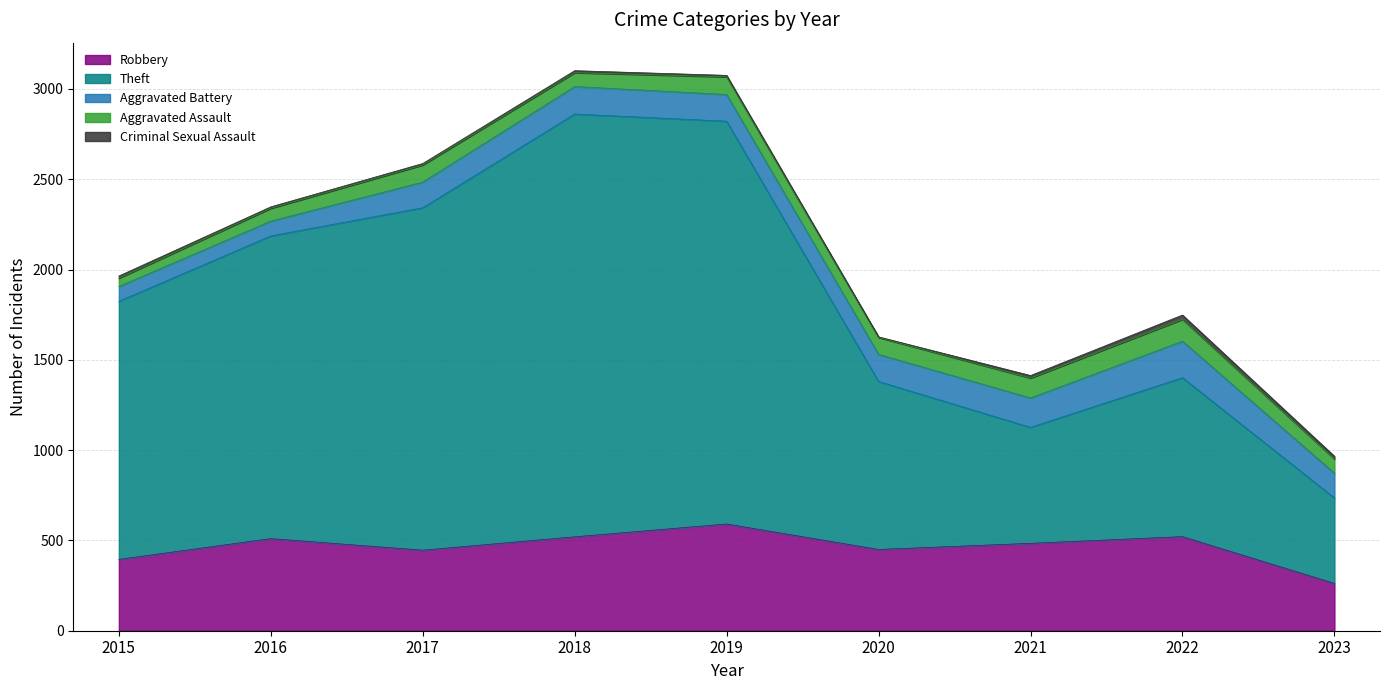

Which series has the largest total across all categories?

Theft